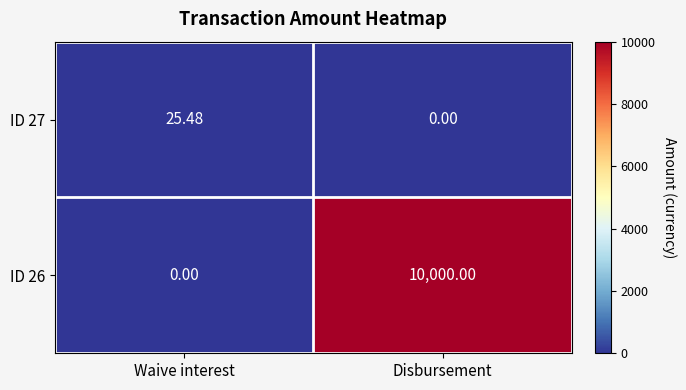

What is the maximum value shown in the chart?

10000.0